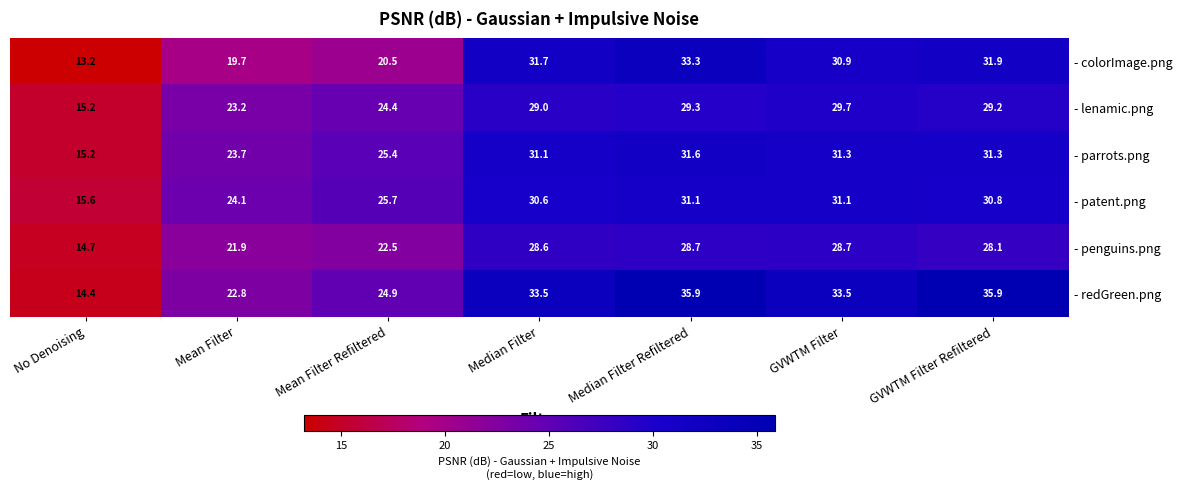

How many values in the - redGreen.png series exceed 33?

4